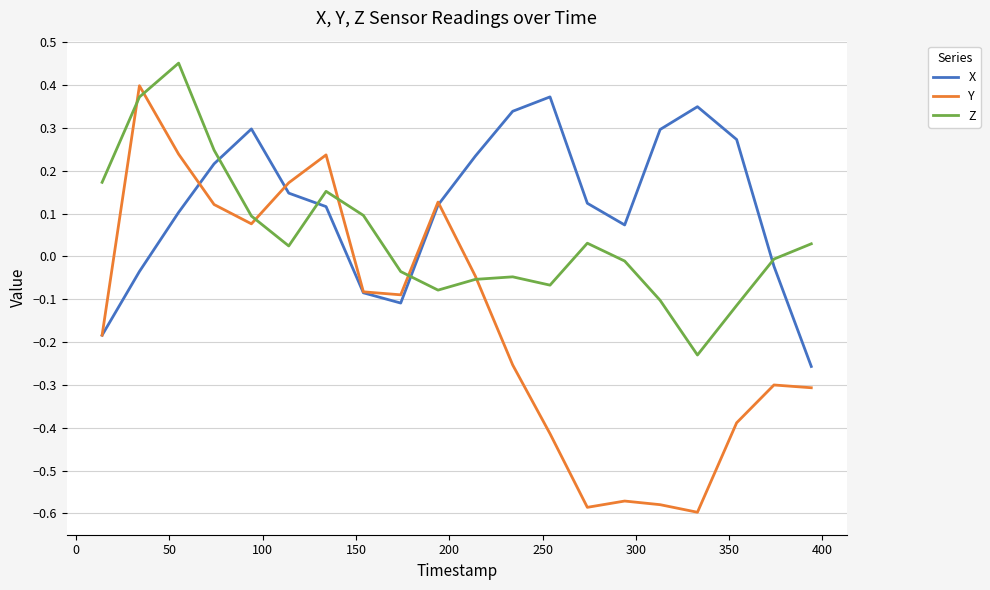

Which series has the widest spread of values?

Y